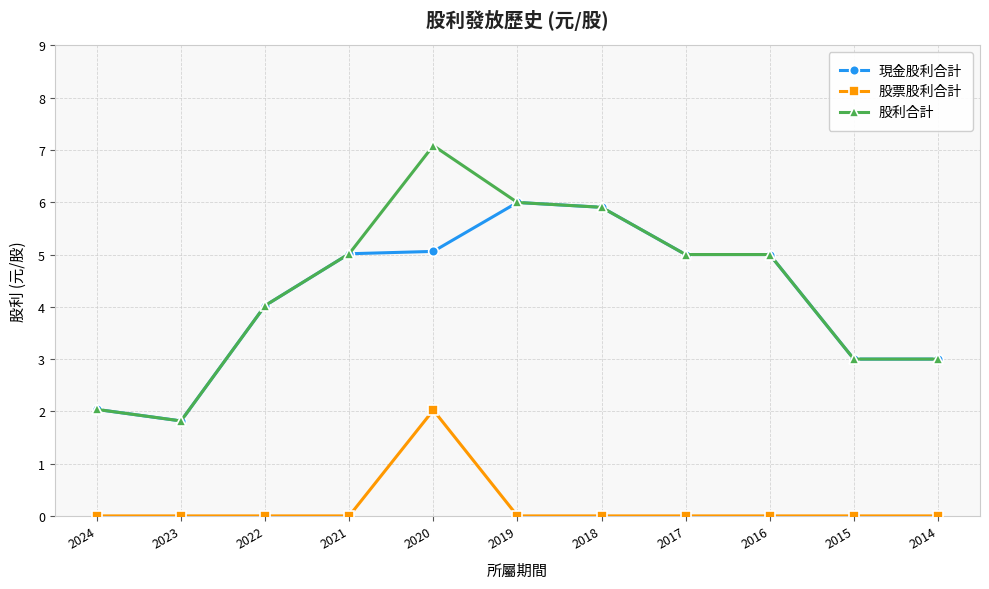

In 股票股利合計, how many points are higher than both neighbors (excluding endpoints)?

1